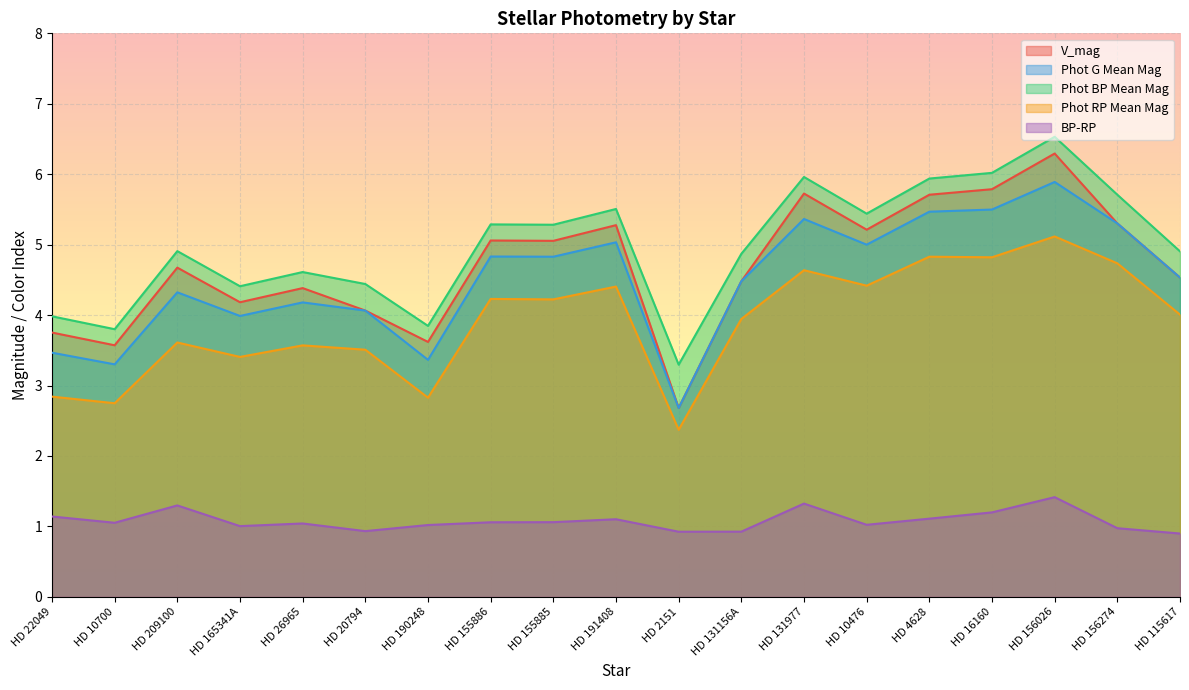

At how many categories does at least one series exceed 3?

19